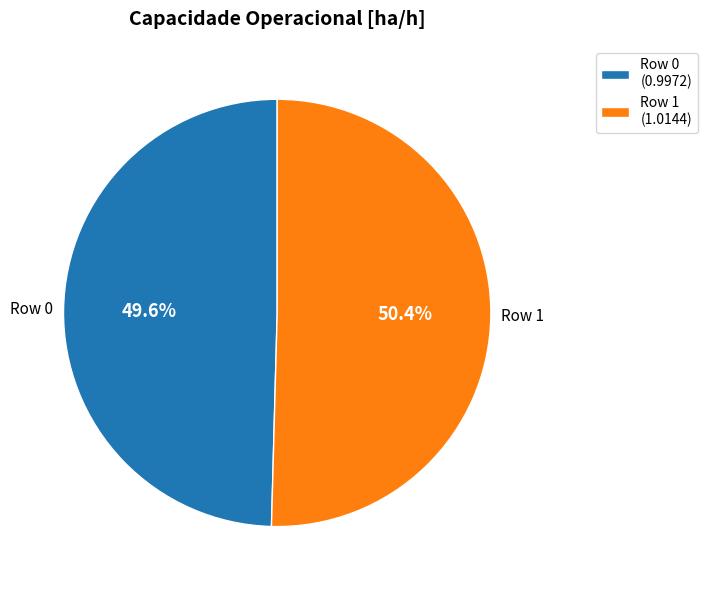

What is the total percentage of Row 1 (1.0144) and Row 0 (0.9972)?

100.0%